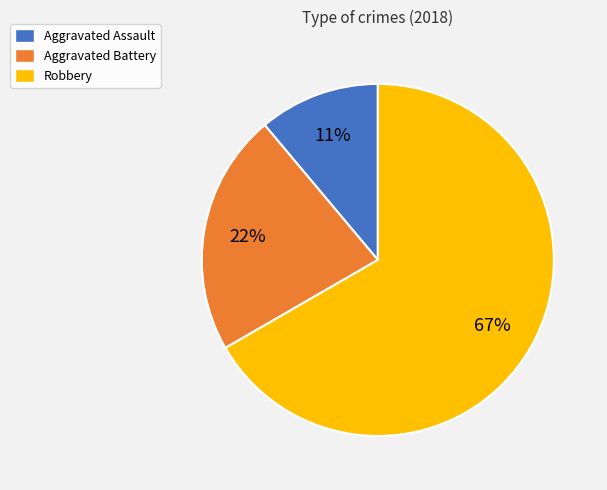

To the nearest percent, what is the difference between the Robbery and Aggravated Assault slice percentages?

56%